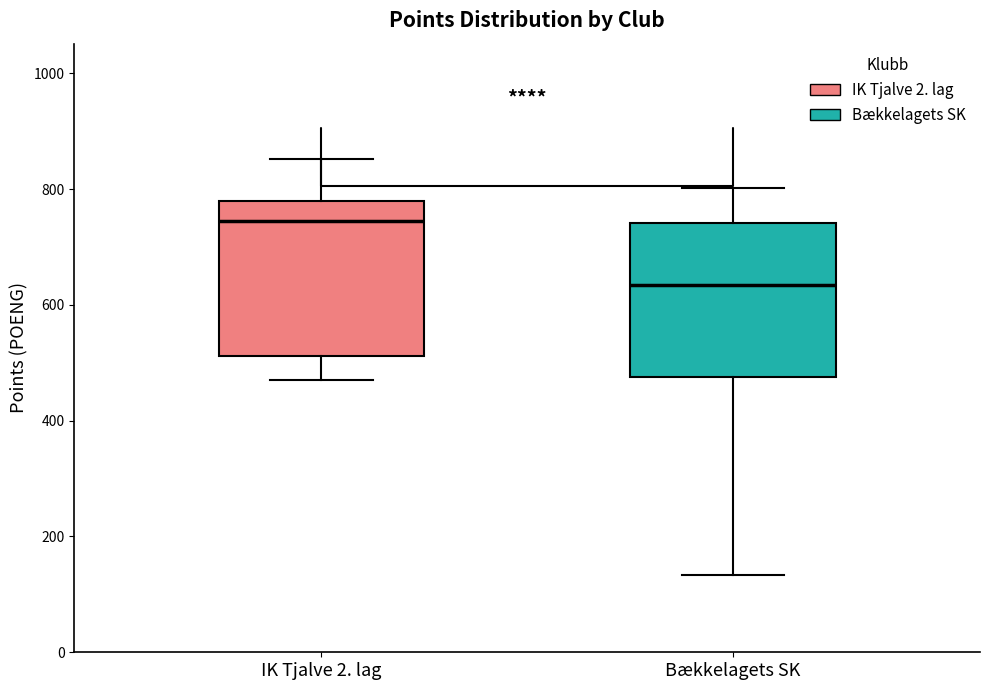

Reading left to right, read every box against the y-axis: the position of its median line, the range the box covers, and the ends of its whiskers. The values are not printed on the chart, so give them approximately, as read against the axis.

IK Tjalve 2. lag: median 740, box 520 to 780, whiskers 480 to 860
Bækkelagets SK: median 640, box 480 to 740, whiskers 140 to 800